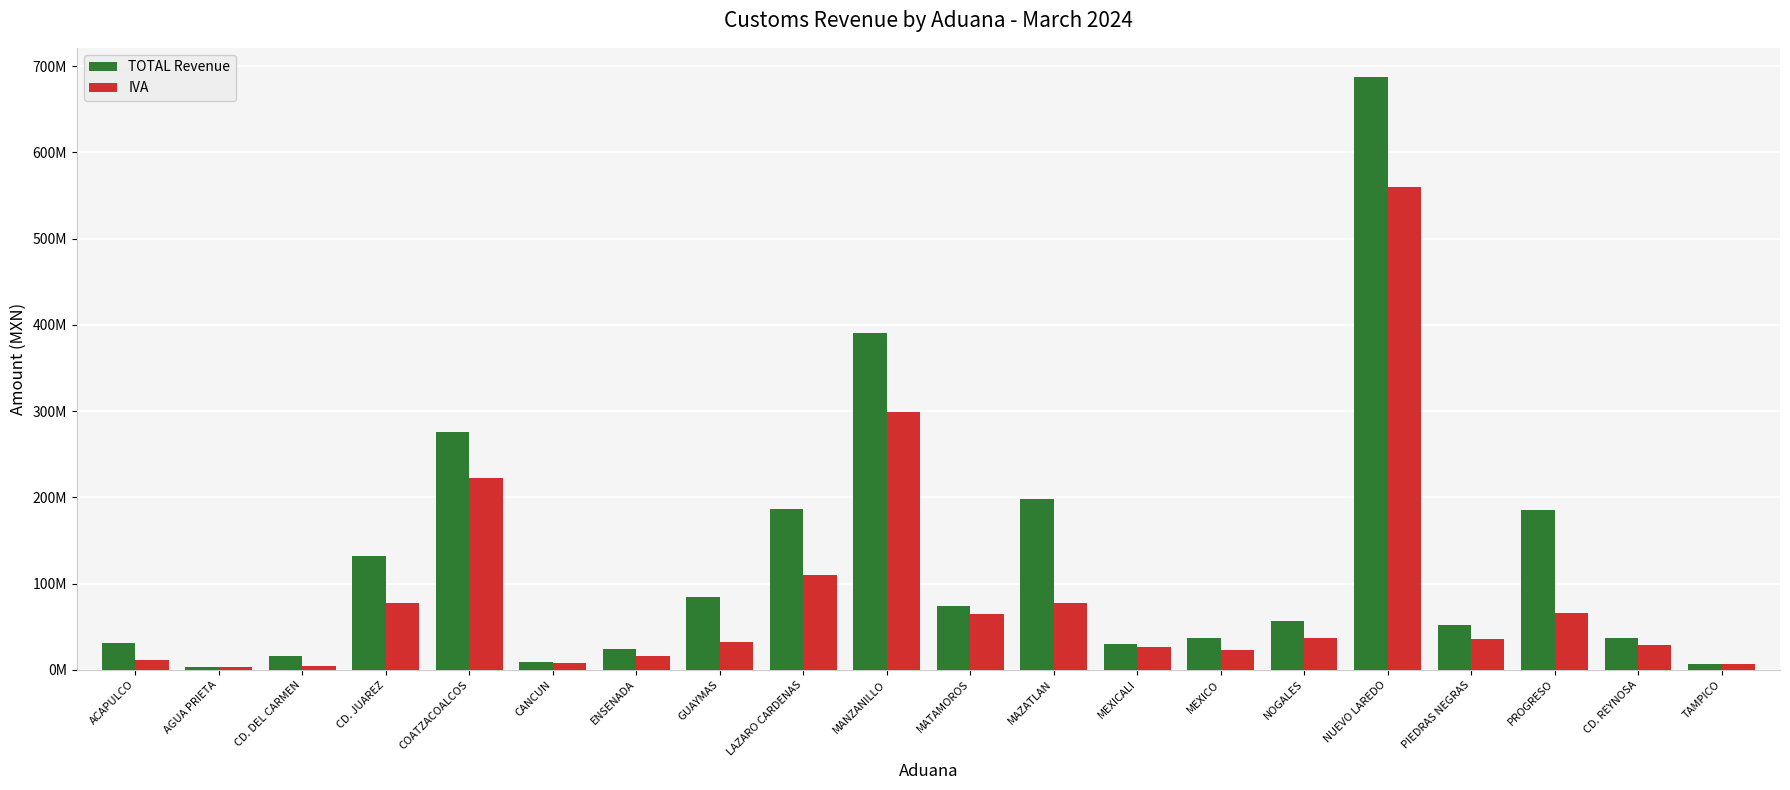

What position from the left is LAZARO CARDENAS?

9